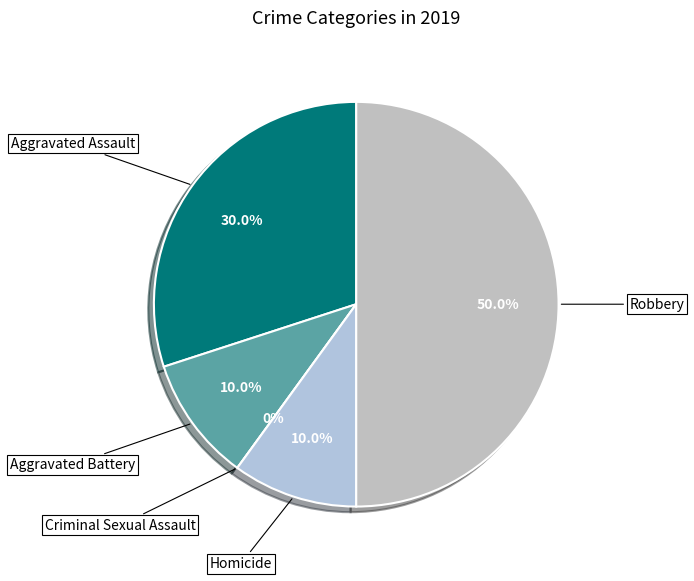

Count the number of slices in the pie.

5